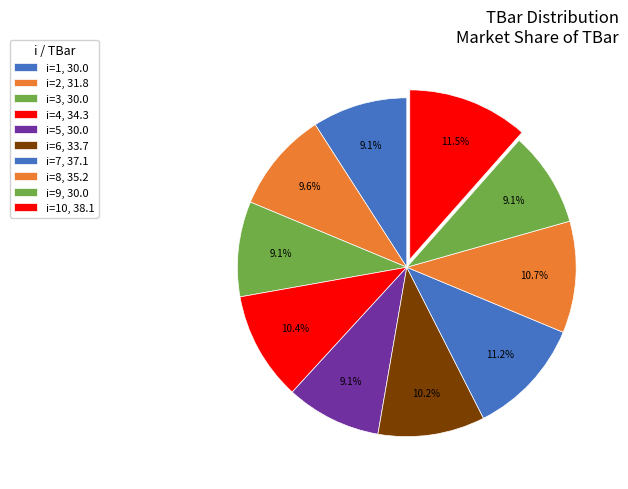

Count the number of slices in the pie.

10